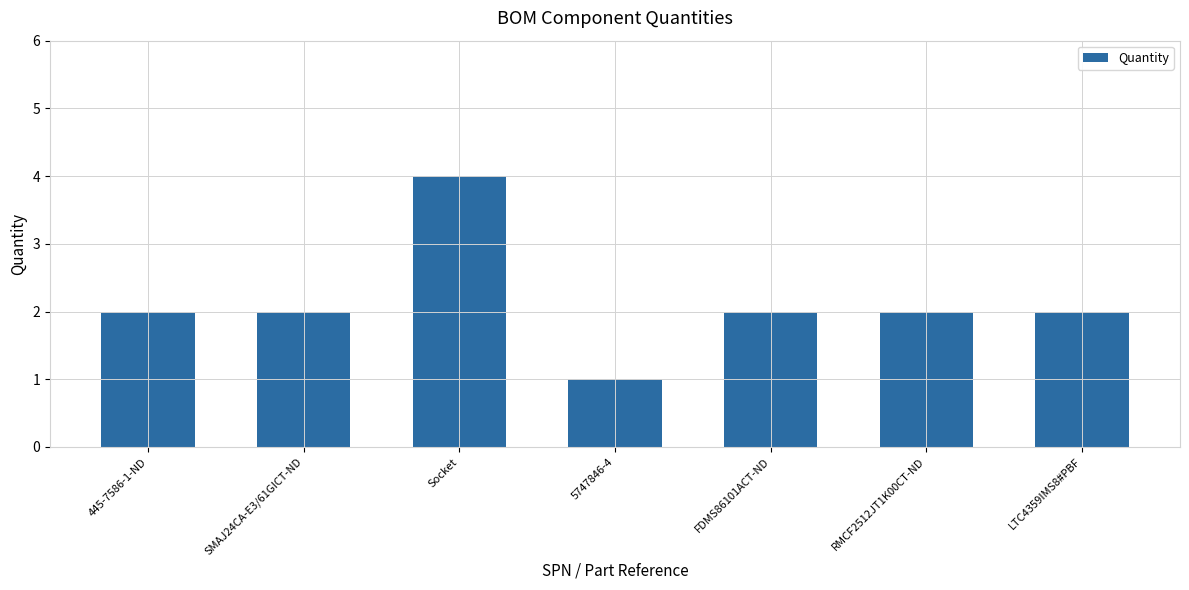

What is the change in value from 5747846-4 to FDMS86101ACT-ND?

+1